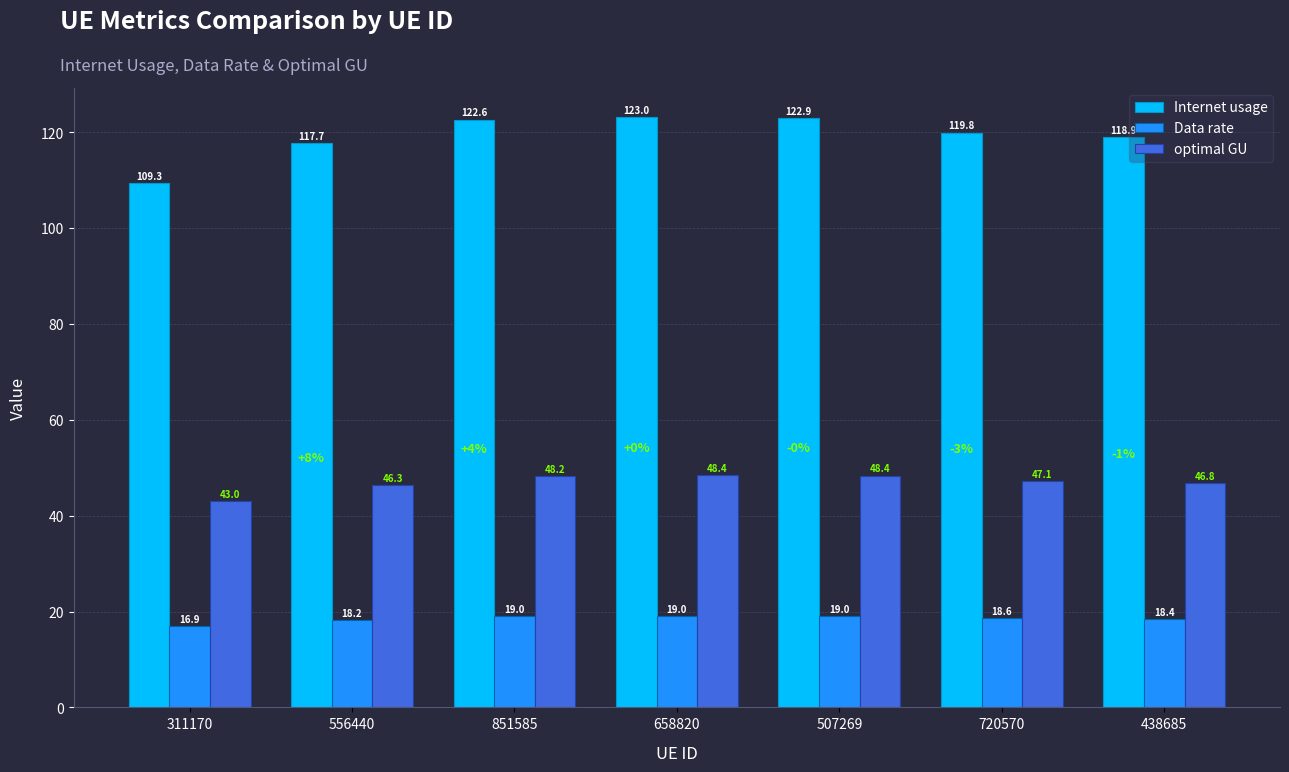

What is the greatest value displayed?

123.0